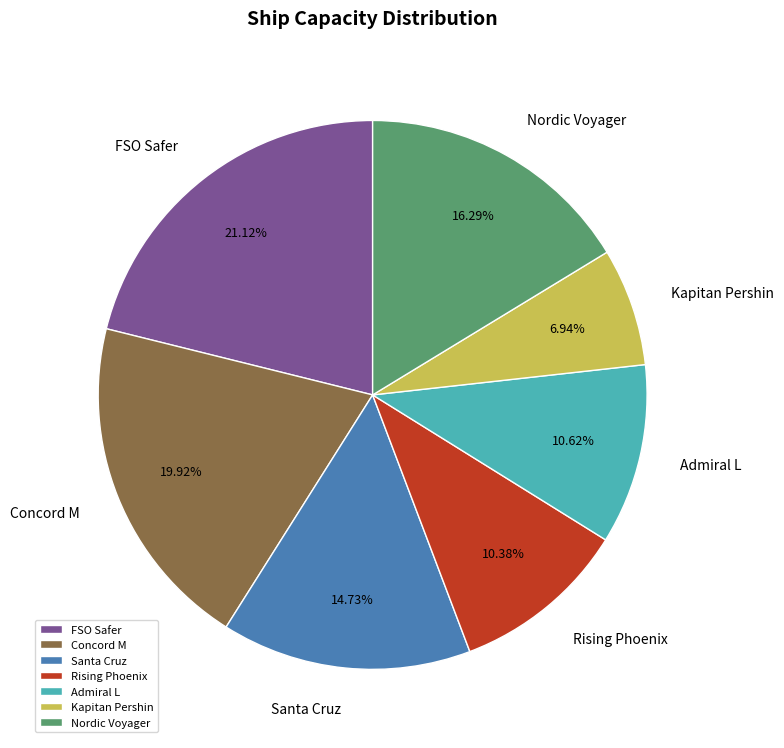

Do Admiral L and Nordic Voyager together represent more than half of the pie?

No